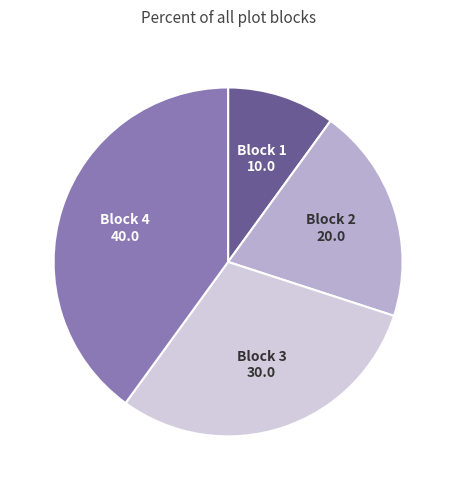

Count the number of slices in the pie.

4